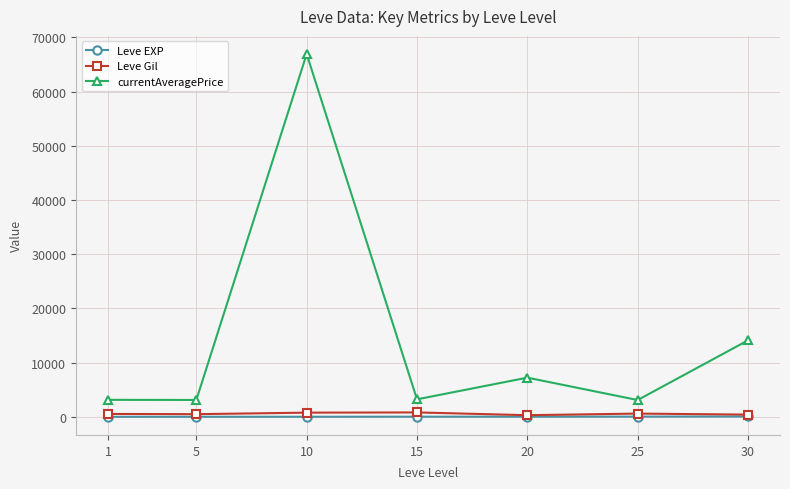

True or false: Leve Gil and currentAveragePrice intersect in this chart.

False